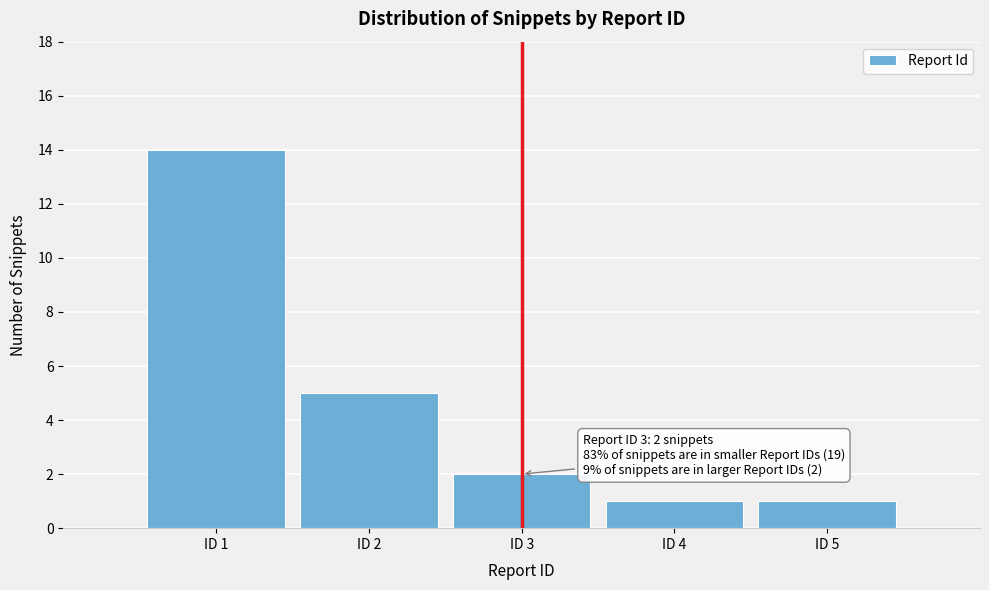

Reading left to right, transcribe all the data shown in this chart.

14	5	2	1	1